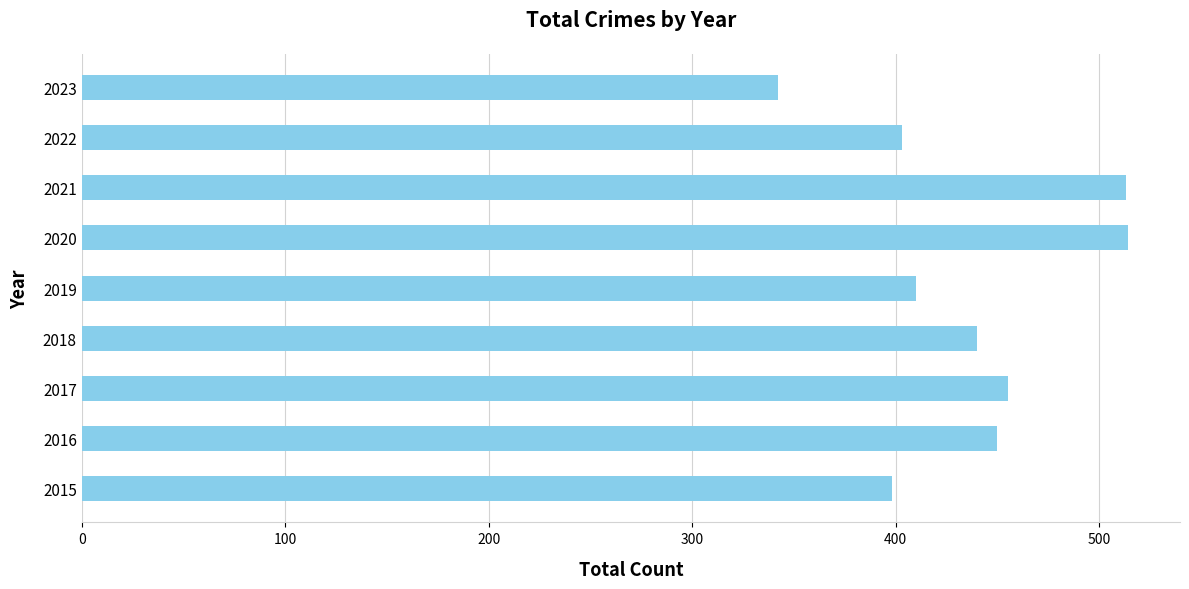

The chart shows a value of 233 at 2020. True or false?

False